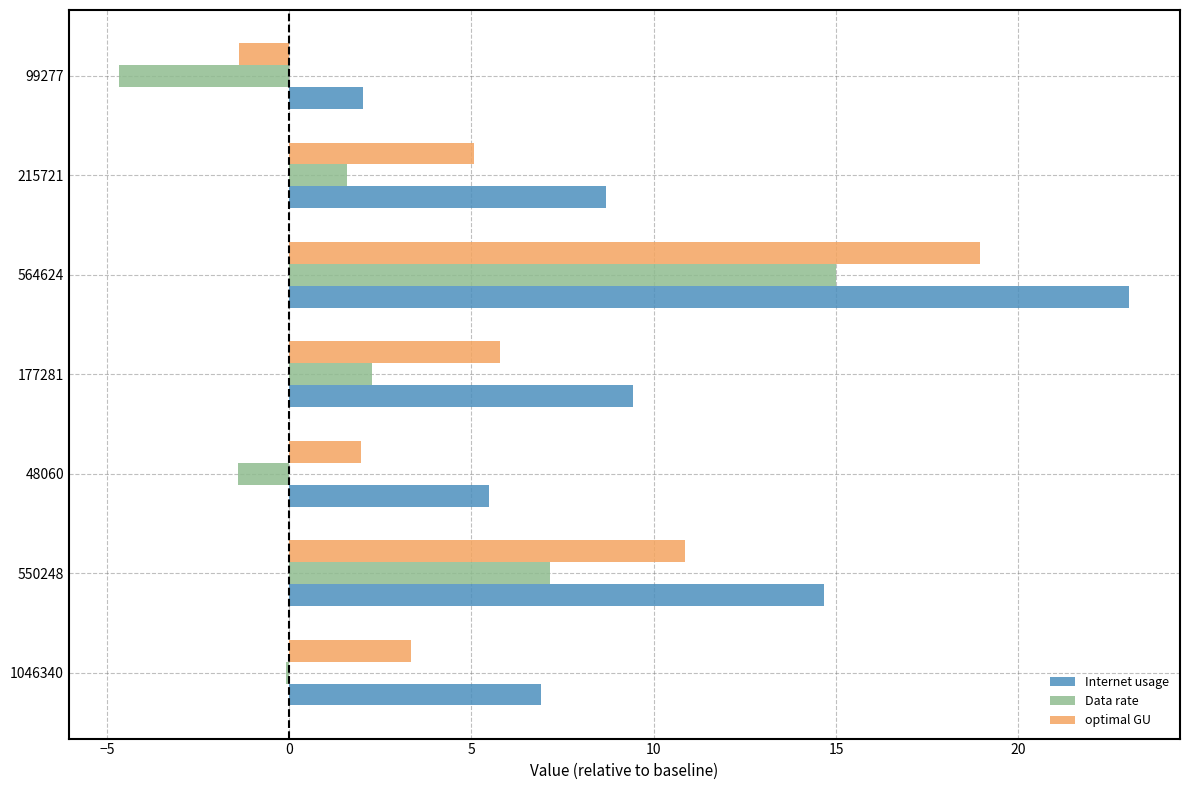

What is the maximum value for Internet usage?

23.0